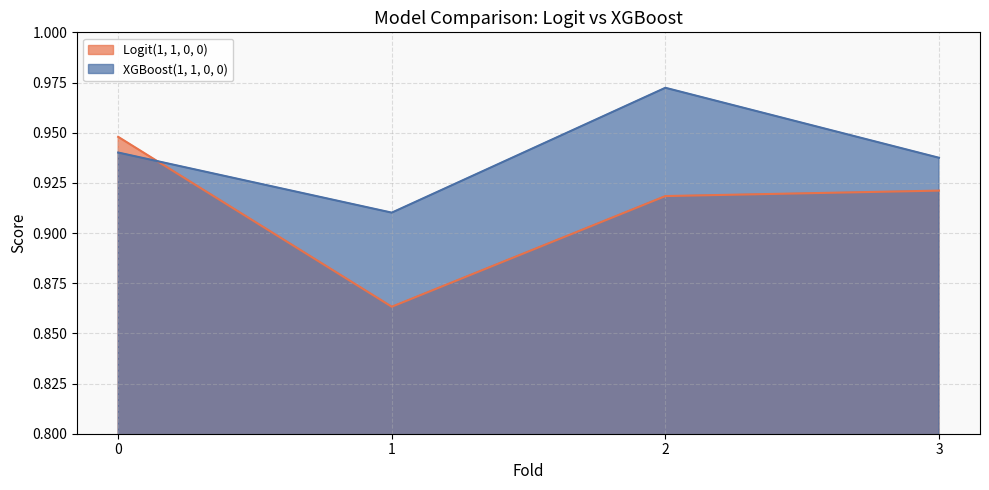

Reading left to right, what are all the values shown in this chart?

Logit(1, 1, 0, 0): 0.9	0.9	0.9	0.9
XGBoost(1, 1, 0, 0): 0.9	0.9	1.0	0.9